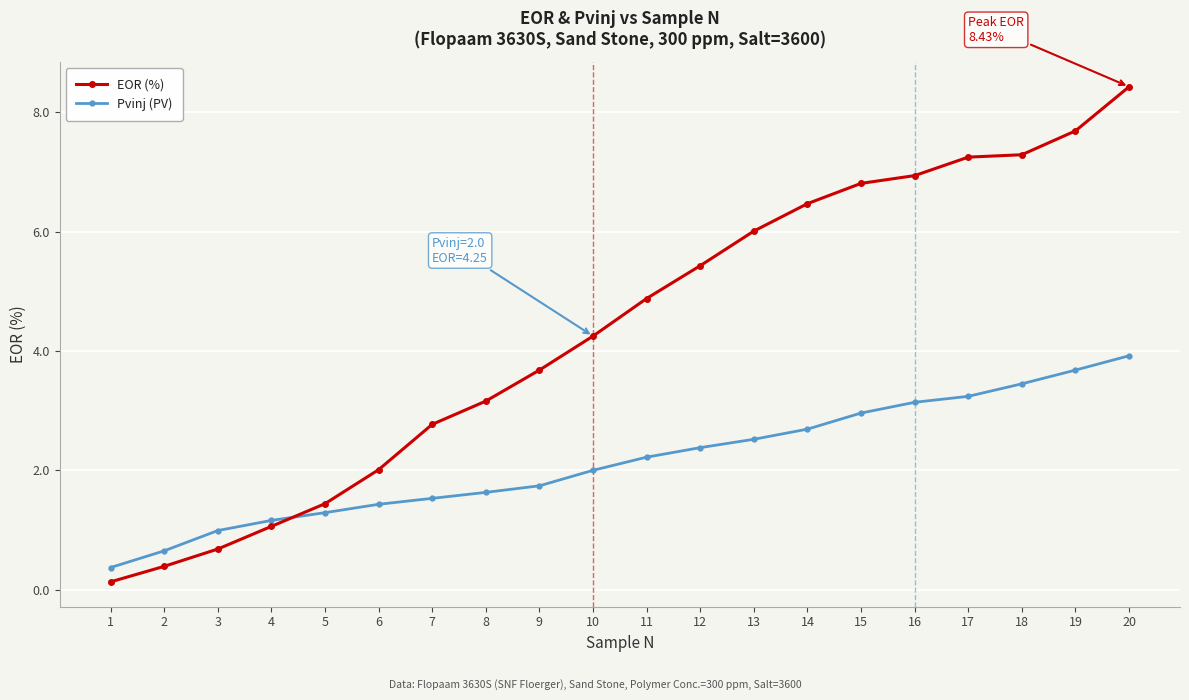

What is the lowest value of the EOR (%) series?

0.1